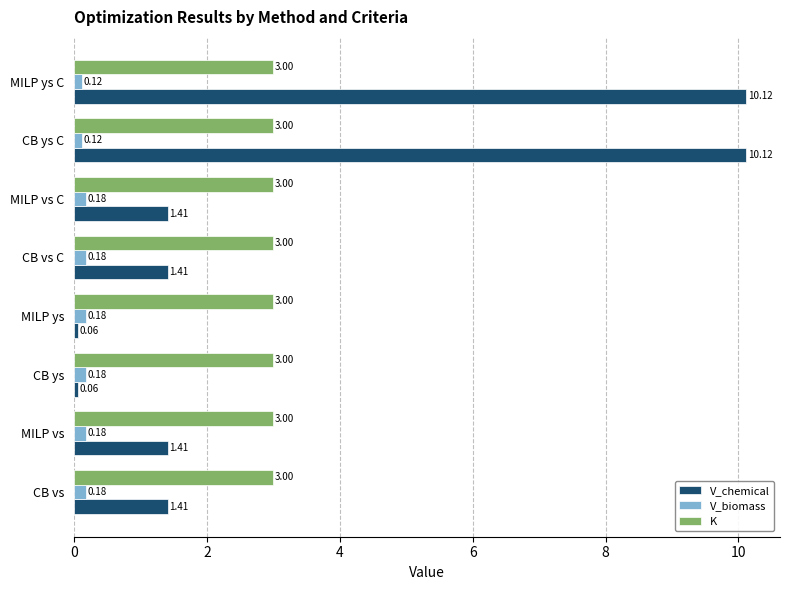

Rank the series at CB vs C from lowest to highest value.

V_biomass, V_chemical, K